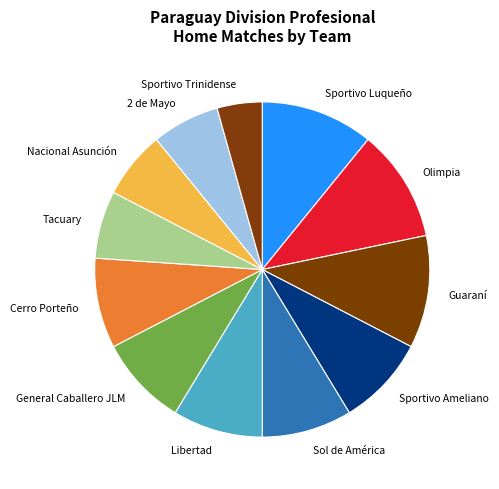

What is the ratio of the value at Tacuary to the value at 2 de Mayo?

1.0